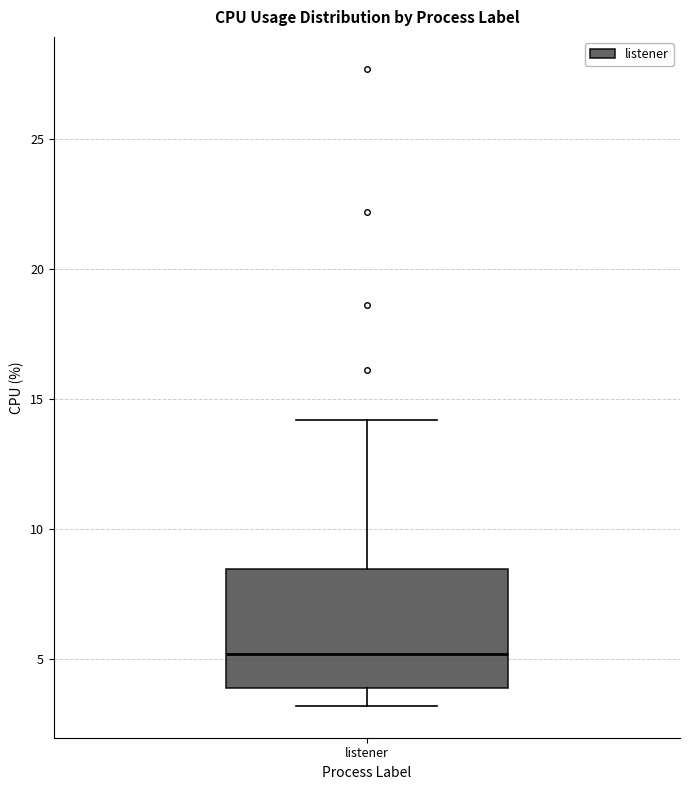

Transcribe this box plot: give where the median line is, the range the box spans, and where the two whiskers end, as read against the y-axis. The values are not printed on the chart, so give them approximately, as read against the axis.

median 5.0, box 4.0 to 8.5, whiskers 3.0 to 14.0